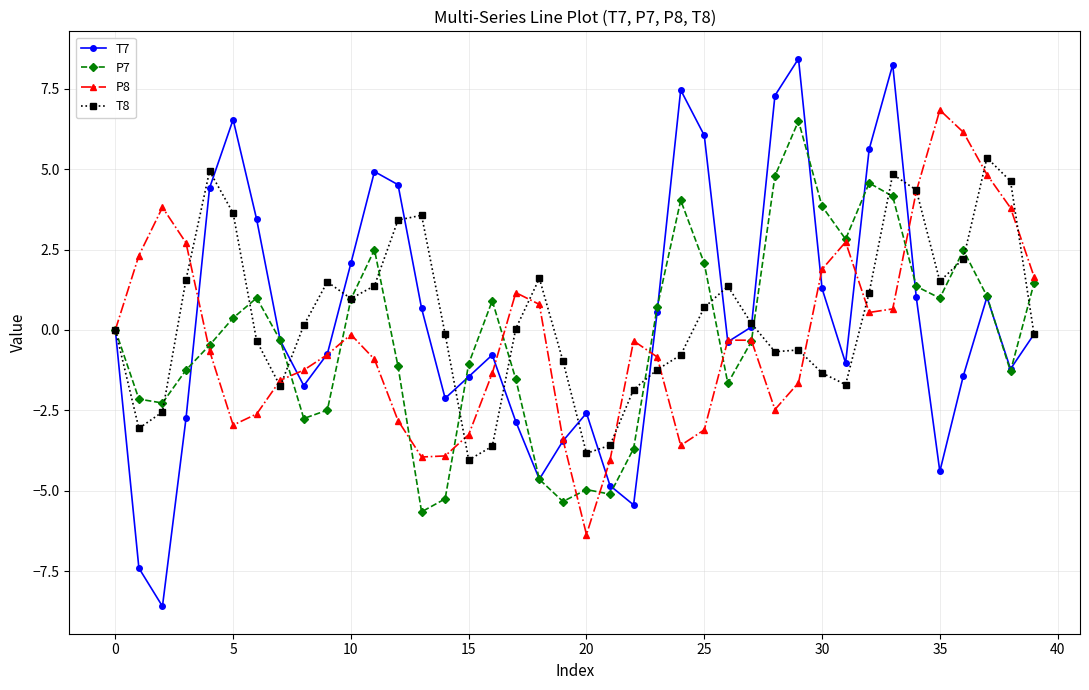

What is the value of the P7 point at the 30th from the left?

6.5